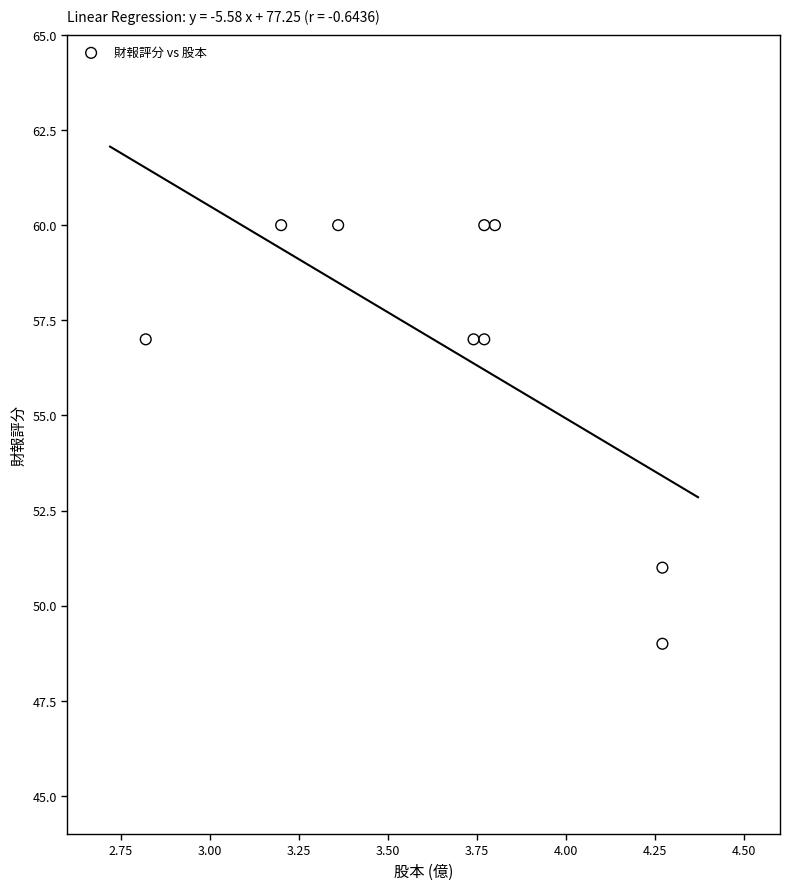

What is the average Y value?

57